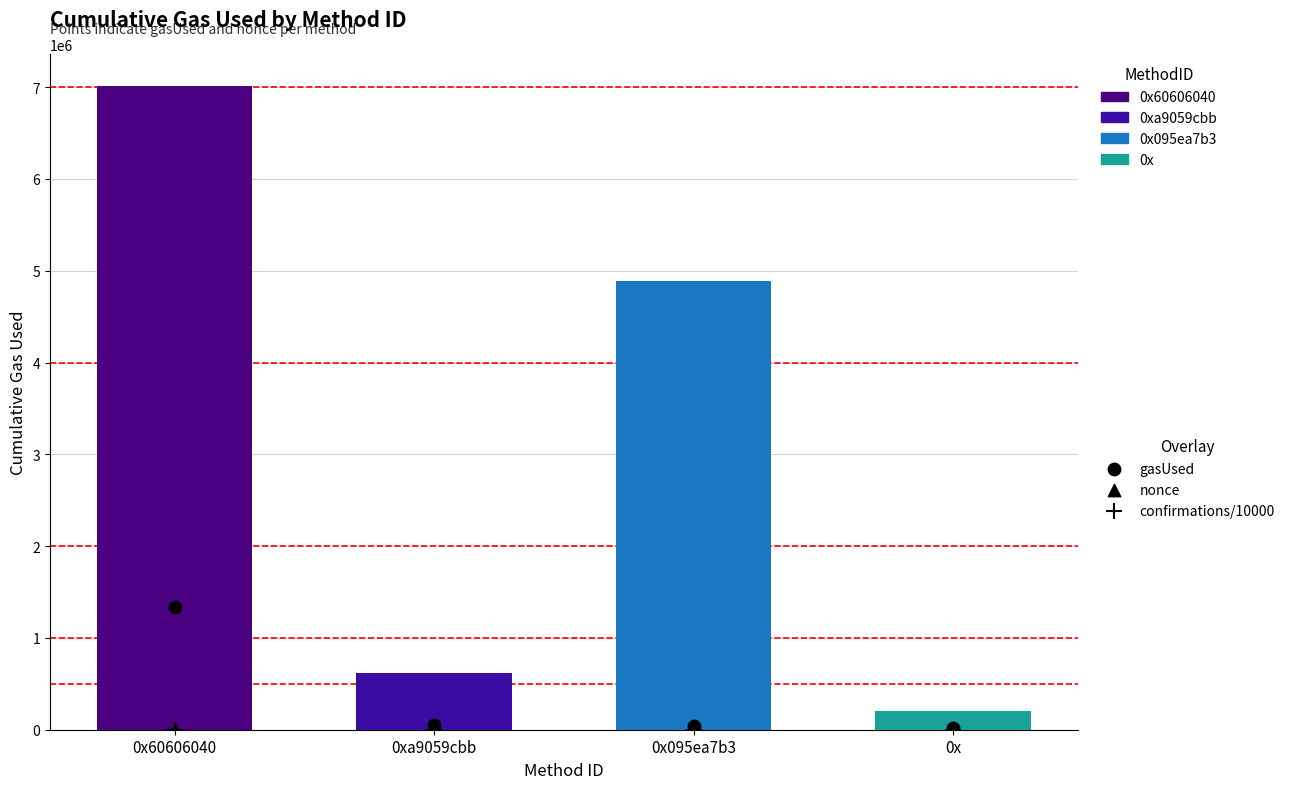

What is the total value across all series at 0xa9059cbb?

53004.1